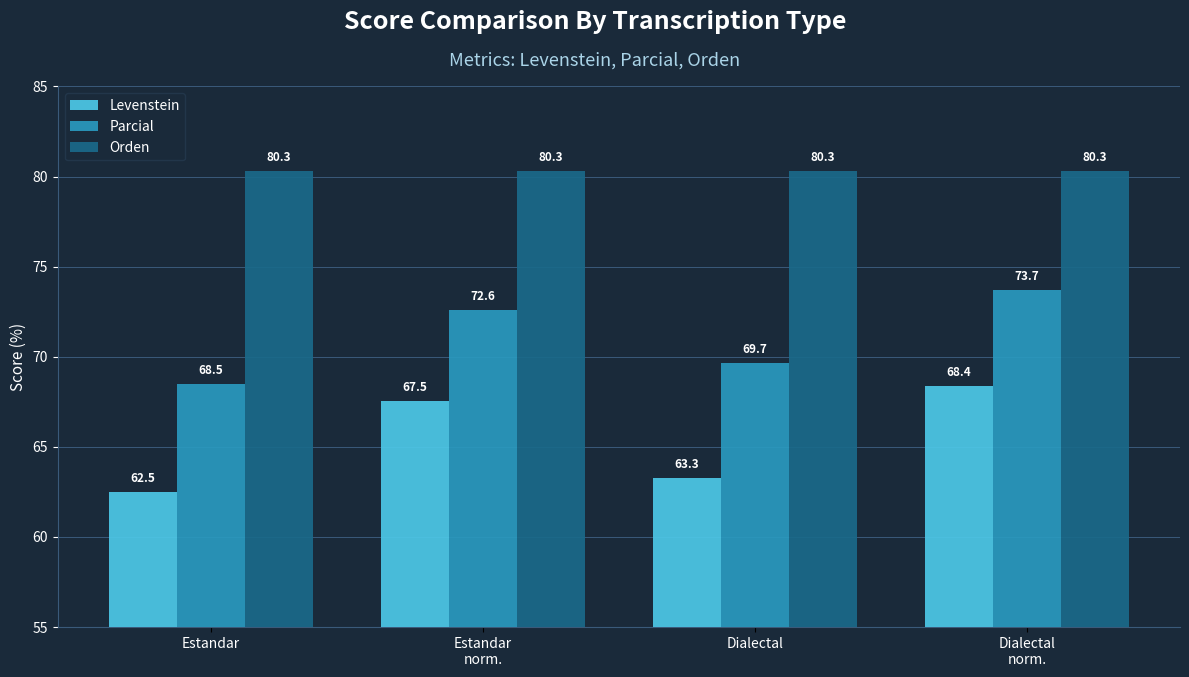

At which label does Parcial reach its minimum?

Estandar